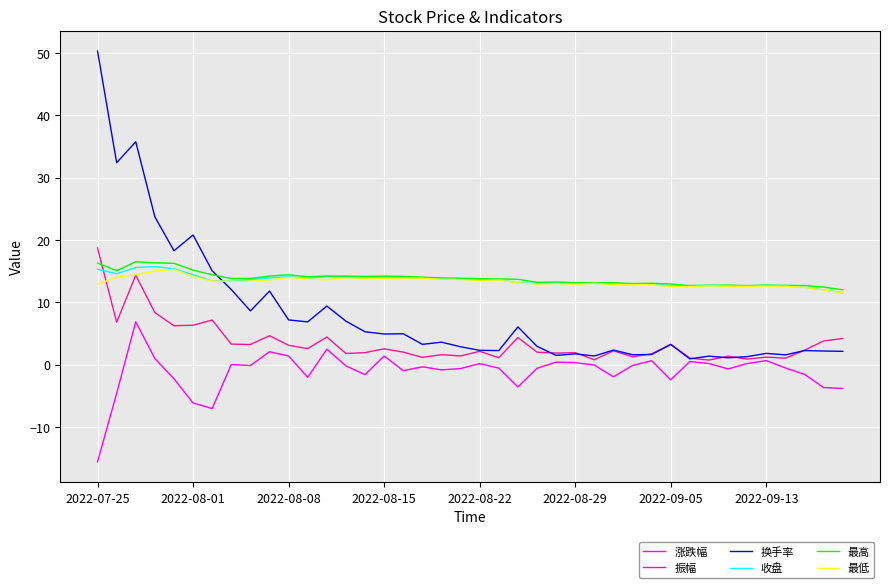

Does the chart display data point markers on the line(s)?

No